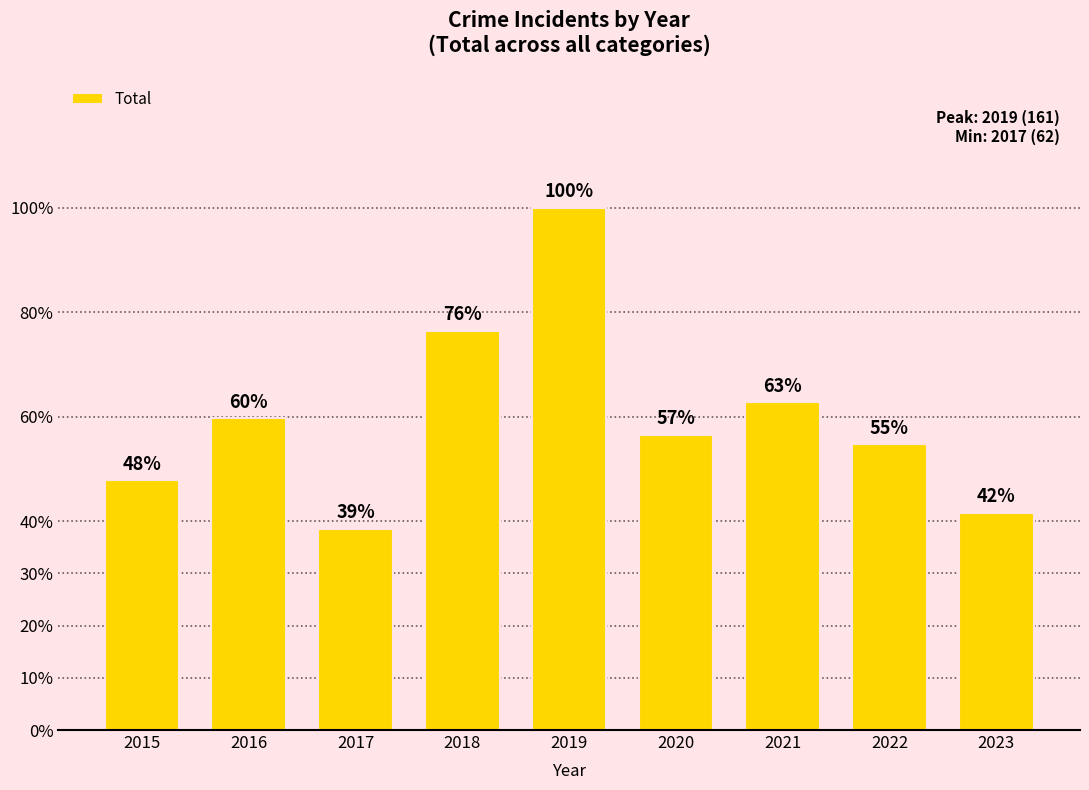

What is the difference between the second highest and second lowest values?

56